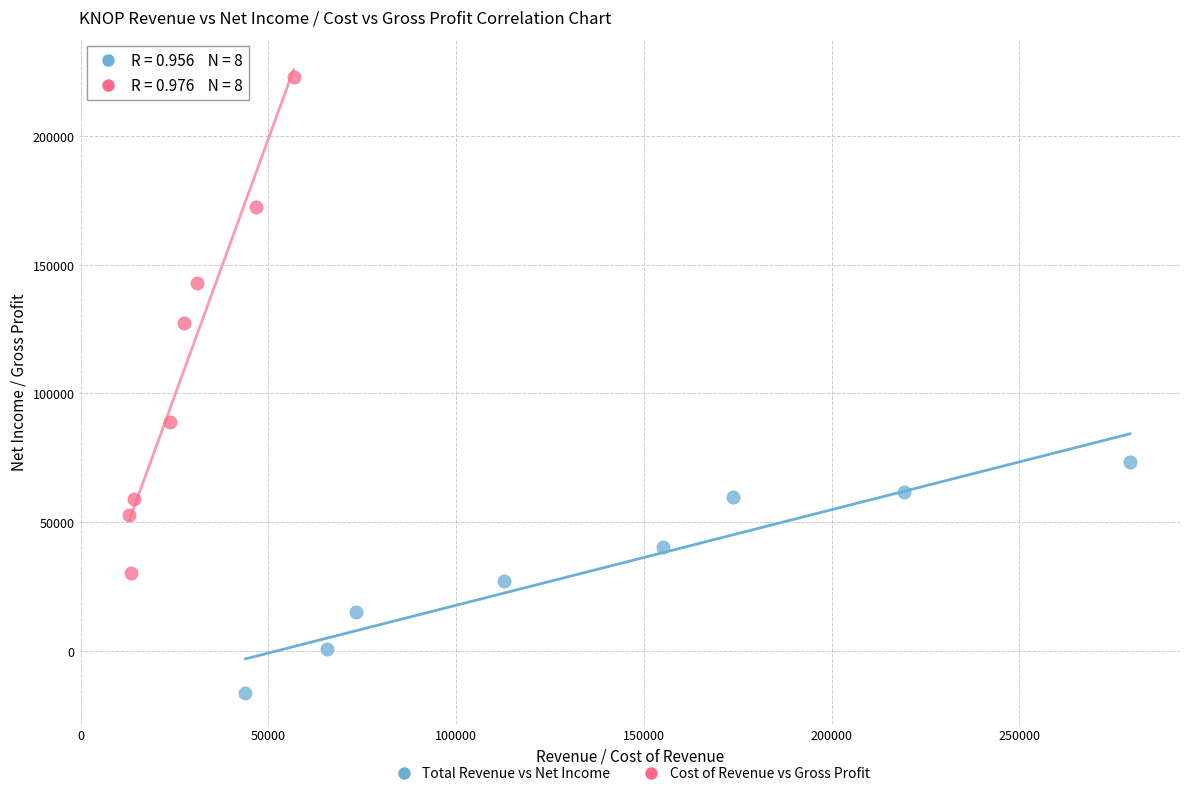

Which series contains the highest Y value?

Cost of Revenue vs Gross Profit